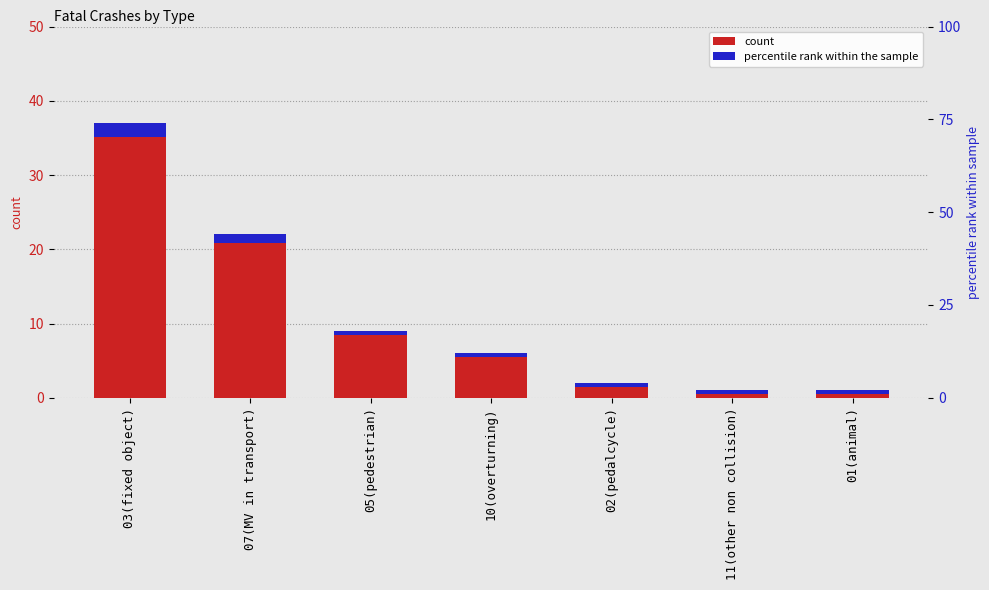

What is the change in value from 02(pedalcycle) to 01(animal)?

-1